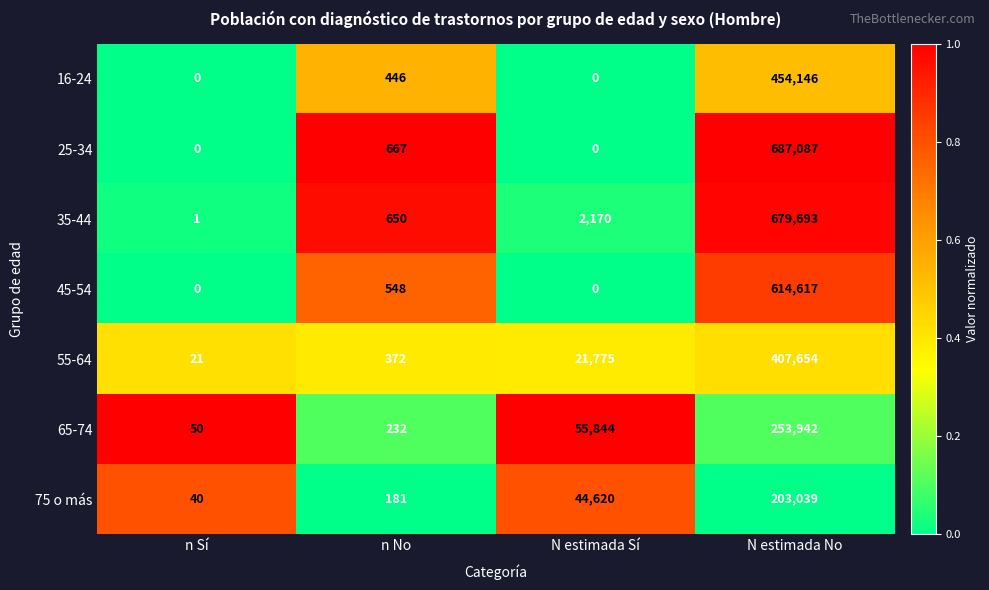

Reading right to left, extract all data points from this chart.

16-24: 454146	0	446	0
25-34: 687087	0	667	0
35-44: 679693	2170	650	1
45-54: 614617	0	548	0
55-64: 407654	21775	372	21
65-74: 253942	55844	232	50
75 o más: 203039	44620	181	40